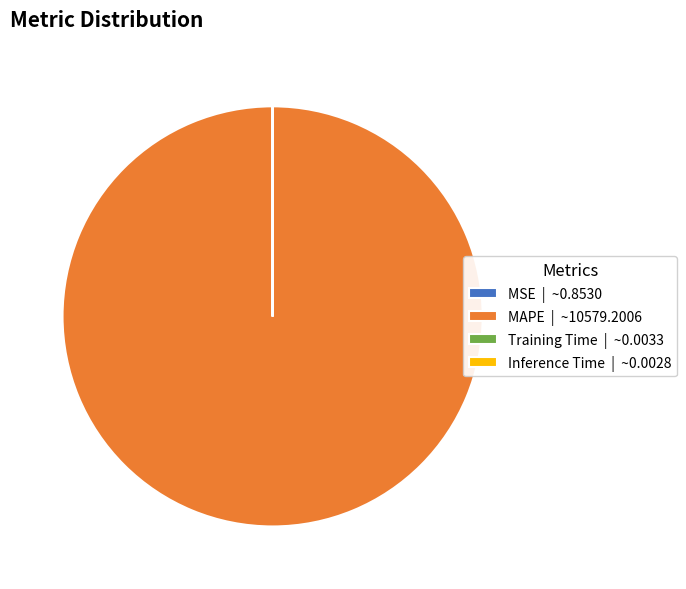

Does any single category account for the majority?

Yes